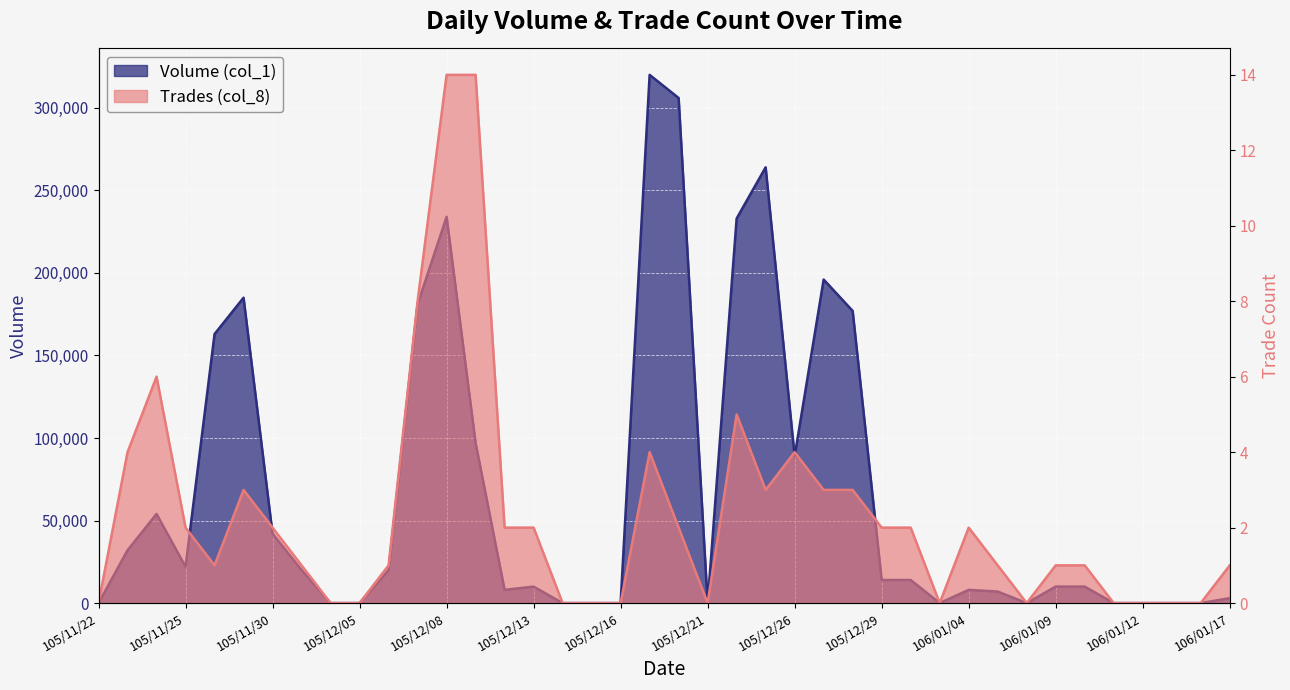

What is the label of the 11th point from the right?

106/01/03